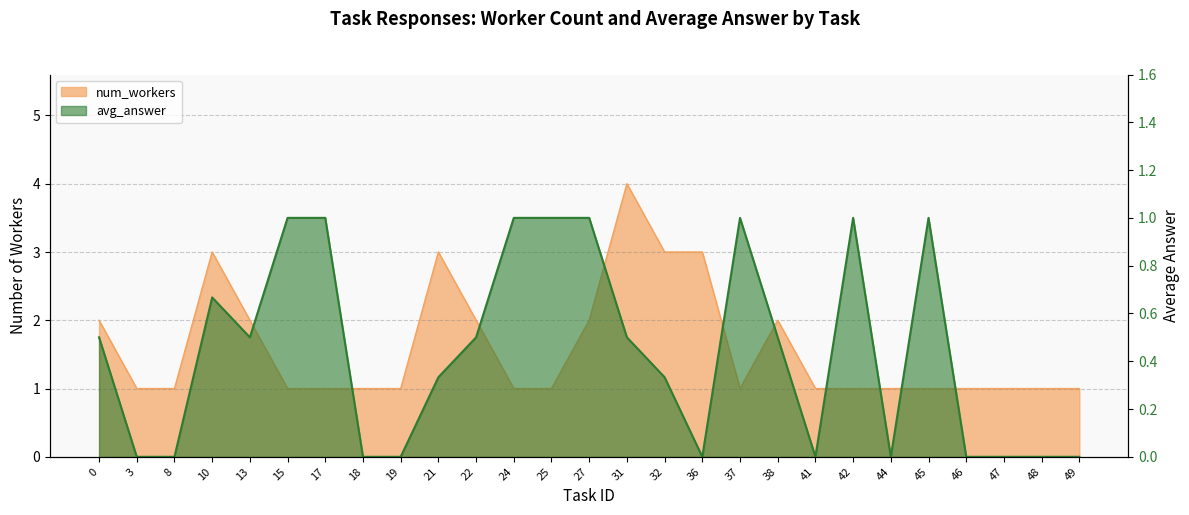

Reading left to right, extract all data points from this chart.

avg_answer: 0=0.5	3=0.0	8=0.0	10=0.7	13=0.5	15=1.0	17=1.0	18=0.0	19=0.0	21=0.3	22=0.5	24=1.0	25=1.0	27=1.0	31=0.5	32=0.3	36=0.0	37=1.0	38=0.5	41=0.0	42=1.0	44=0.0	45=1.0	46=0.0	47=0.0	48=0.0	49=0.0
num_workers: 0=2.0	3=1.0	8=1.0	10=3.0	13=2.0	15=1.0	17=1.0	18=1.0	19=1.0	21=3.0	22=2.0	24=1.0	25=1.0	27=2.0	31=4.0	32=3.0	36=3.0	37=1.0	38=2.0	41=1.0	42=1.0	44=1.0	45=1.0	46=1.0	47=1.0	48=1.0	49=1.0